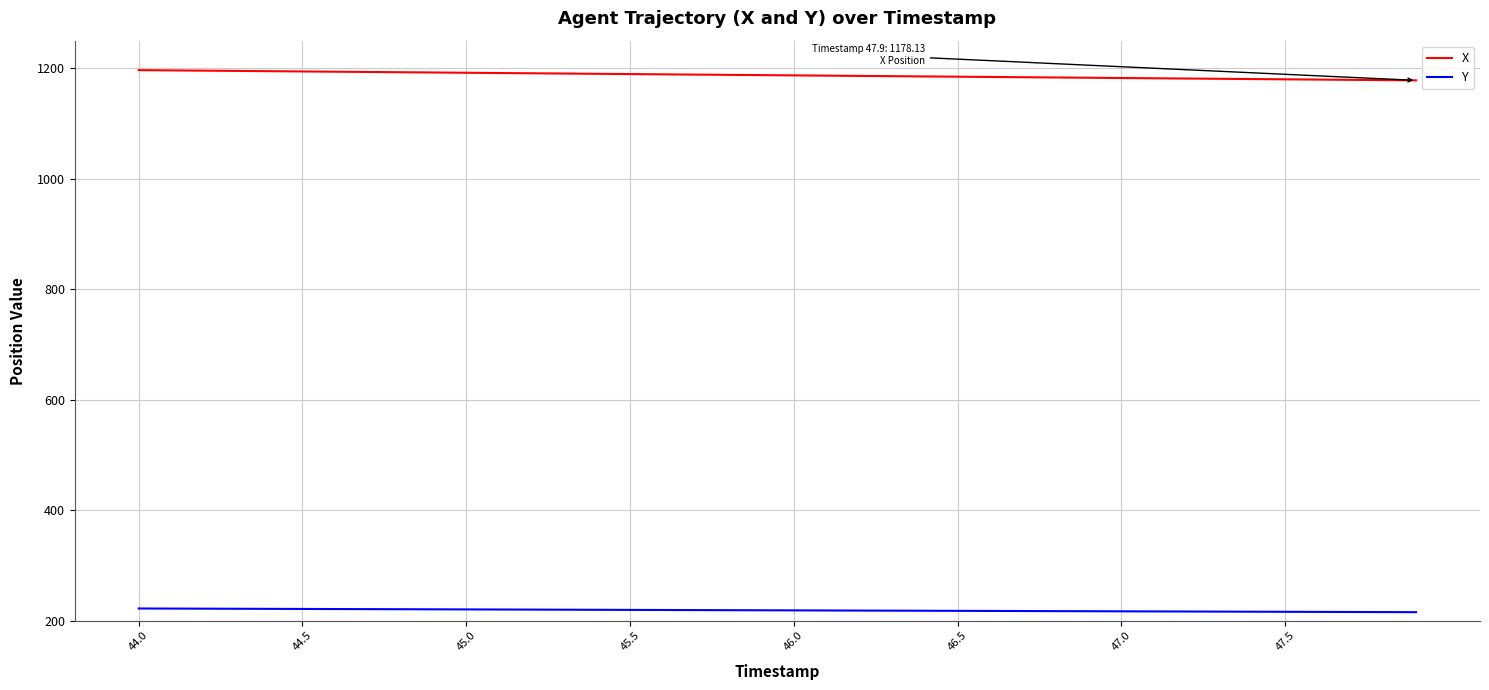

What is the difference between the maximum and second lowest values in the Y series?

6.5